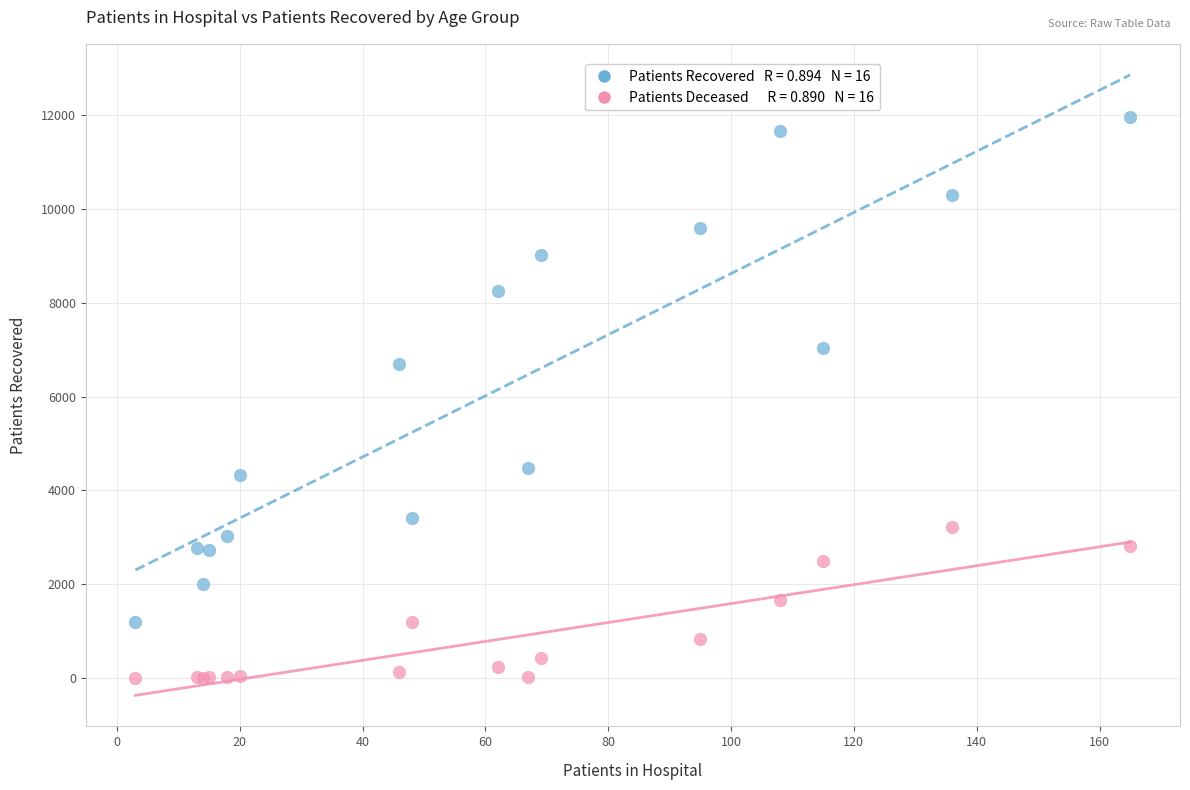

Across all series, what Y value is closest to 5986?

6691